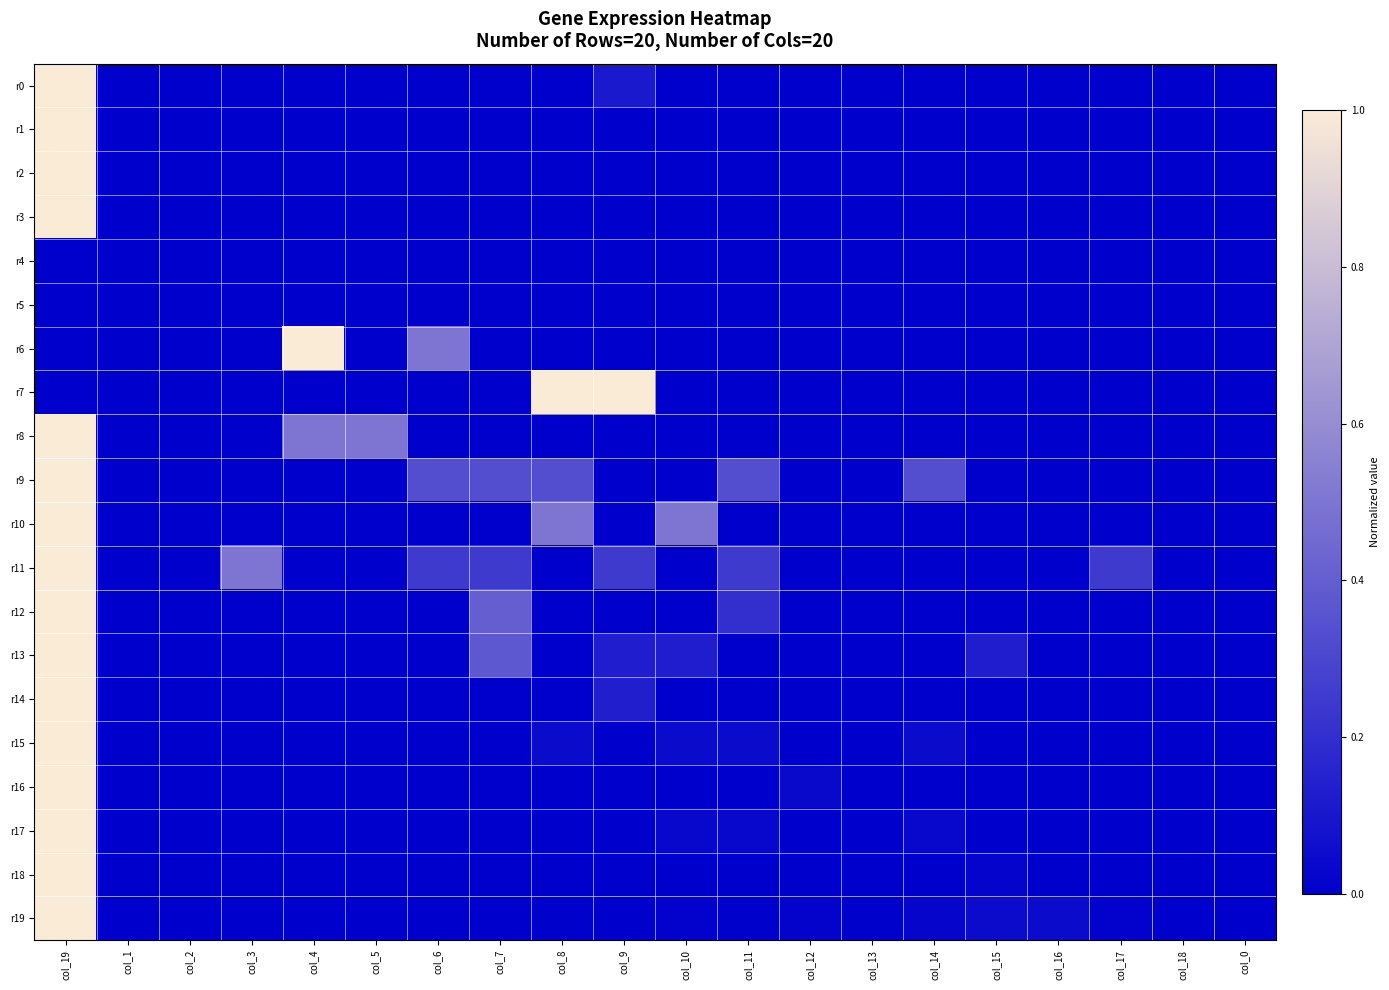

Which series has the largest total across all categories?

r11